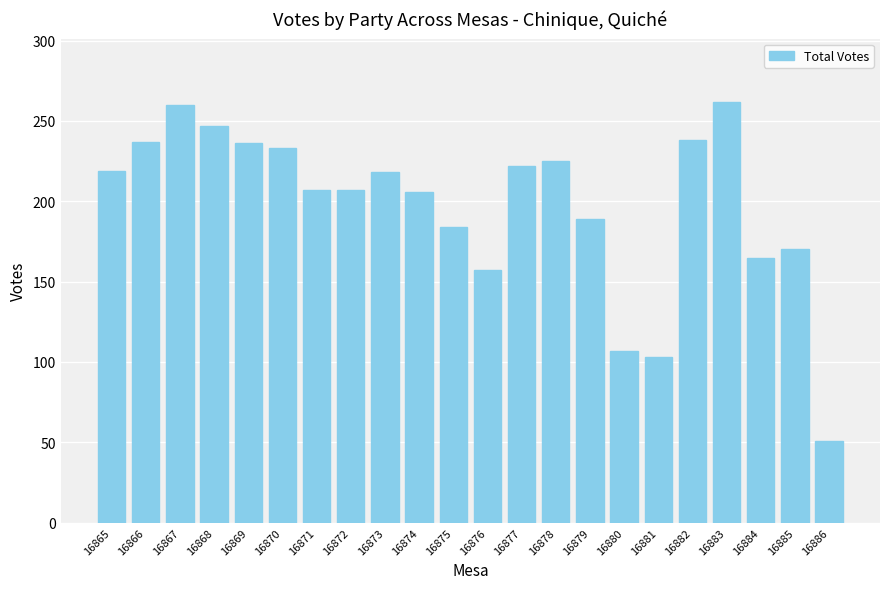

What is the sum of the values at 16885 and 16883?

432